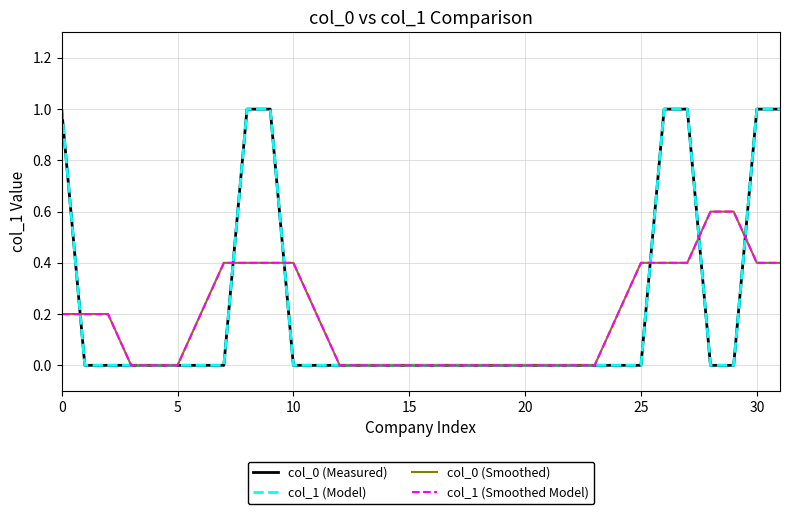

Is this an area chart (filled region under the line)?

No